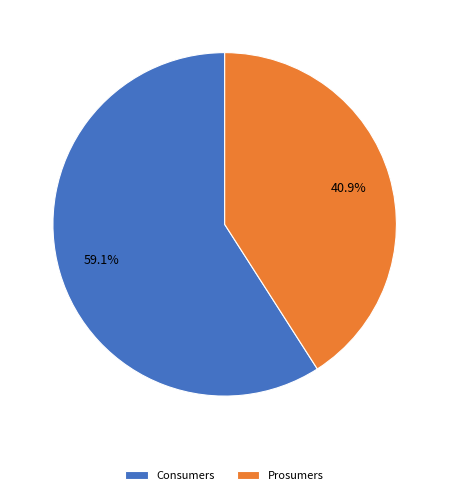

Combined, do Prosumers and Consumers account for over 50%?

Yes